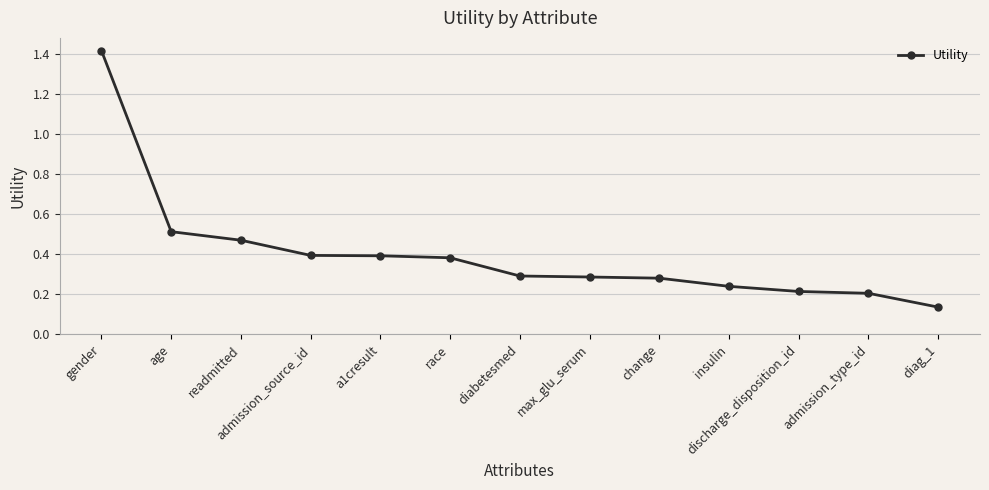

How many values are between 0 and 1?

12